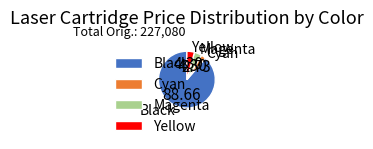

Combined, do Magenta and Cyan account for over 50%?

No